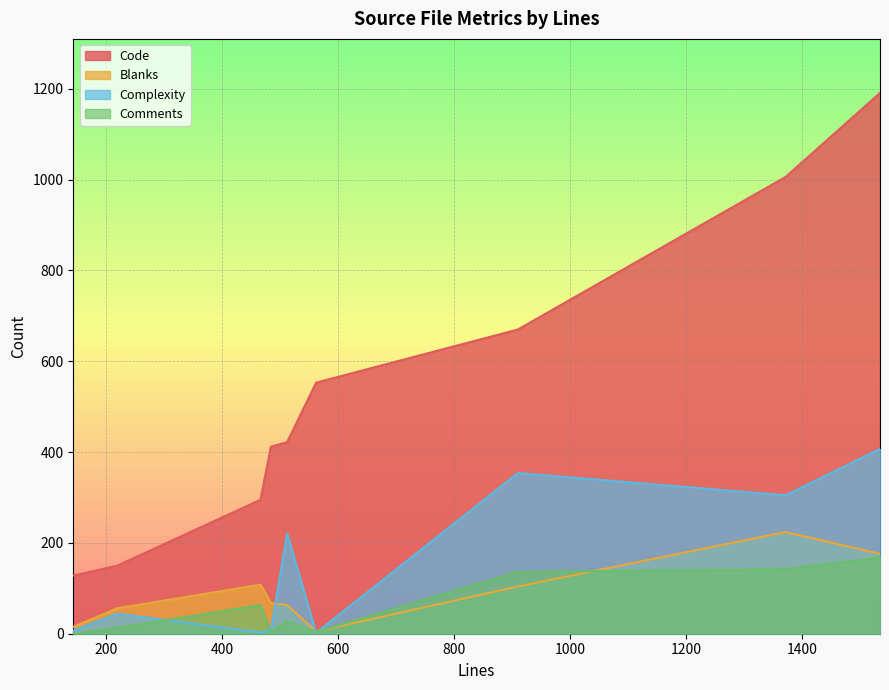

Reading left to right, extract all data points from this chart.

Code: 484=412	143=128	562=553	910=670	219=150	1535=1191	1372=1006	512=422	466=295
Blanks: 484=68	143=15	562=5	910=104	219=56	1535=176	1372=224	512=63	466=108
Complexity: 484=8	143=7	562=2	910=354	219=44	1535=407	1372=305	512=221	466=3
Comments: 484=4	143=0	562=4	910=136	219=13	1535=168	1372=142	512=27	466=63